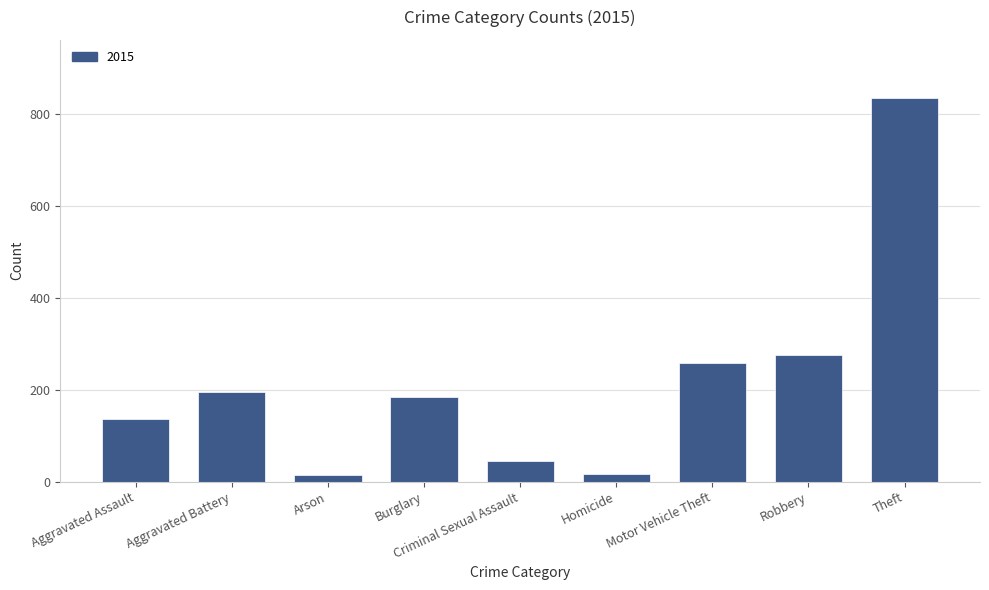

True or false: the data shows 837 at Theft.

True